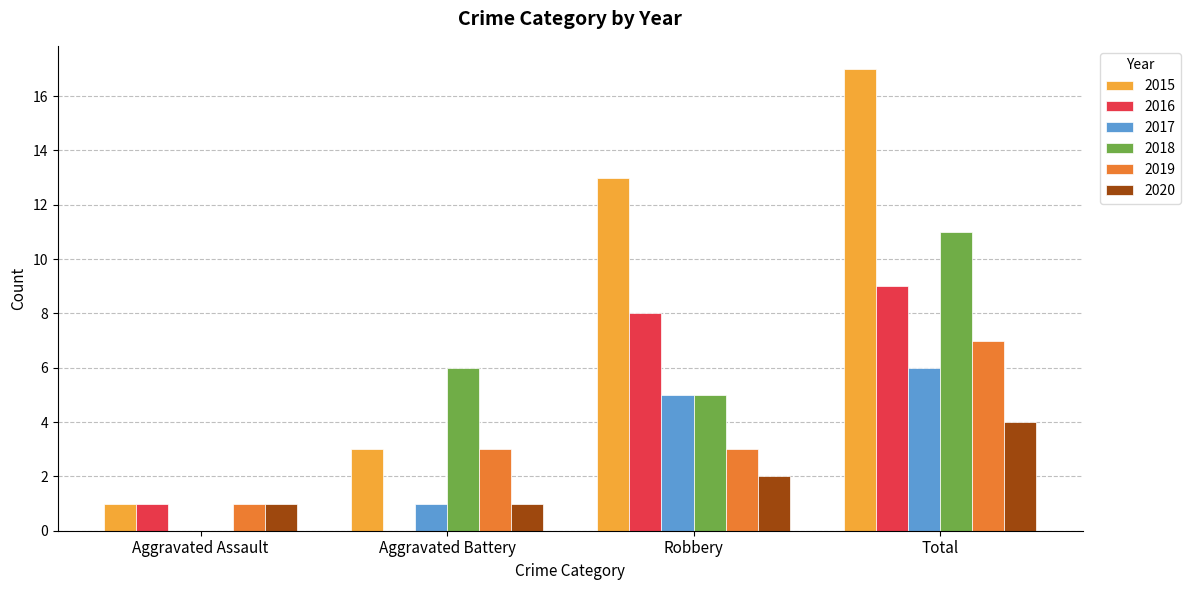

Which series changed the most between Aggravated Battery and Total?

2015